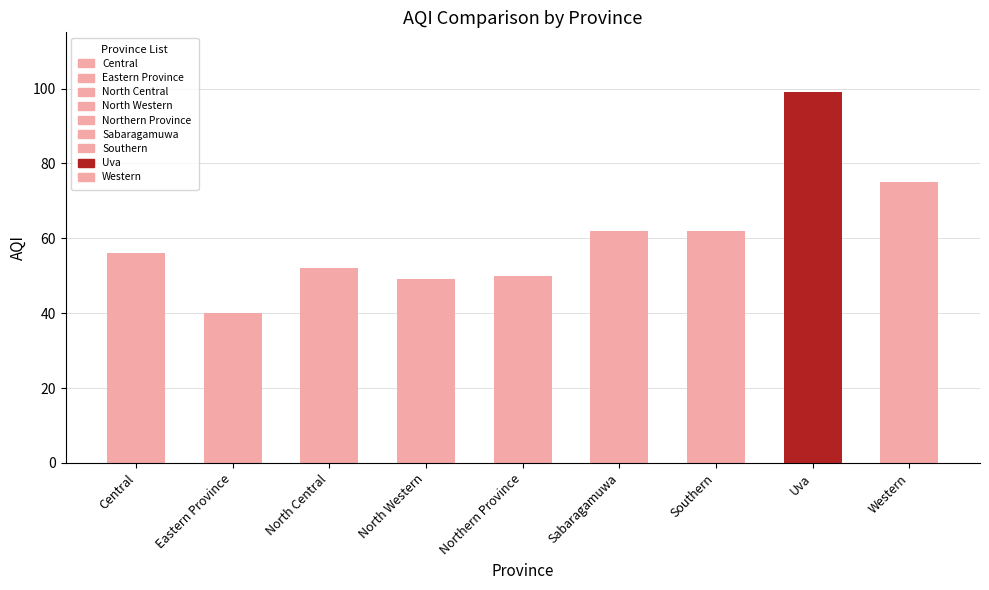

Is it true that the value at Northern Province is 50?

True